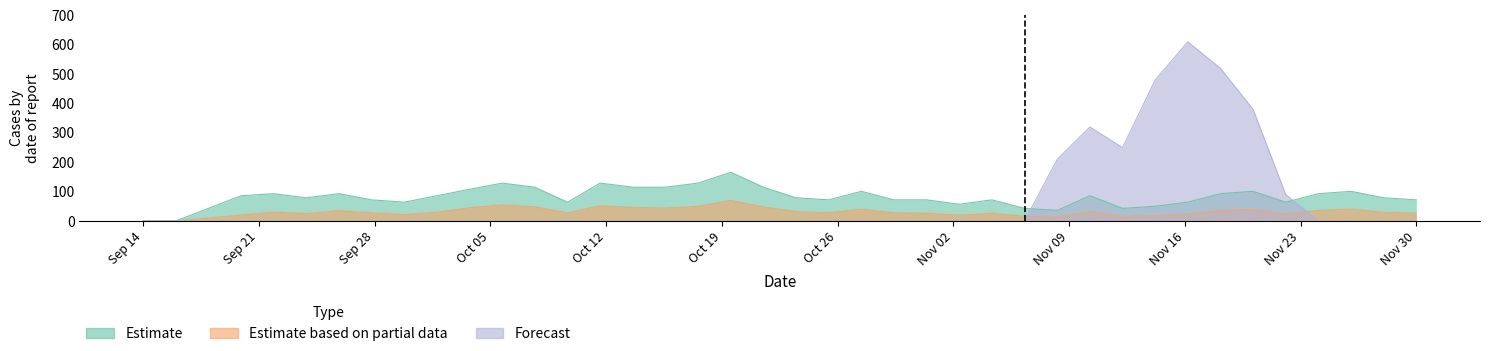

At which category is the sum across all series the highest?

32